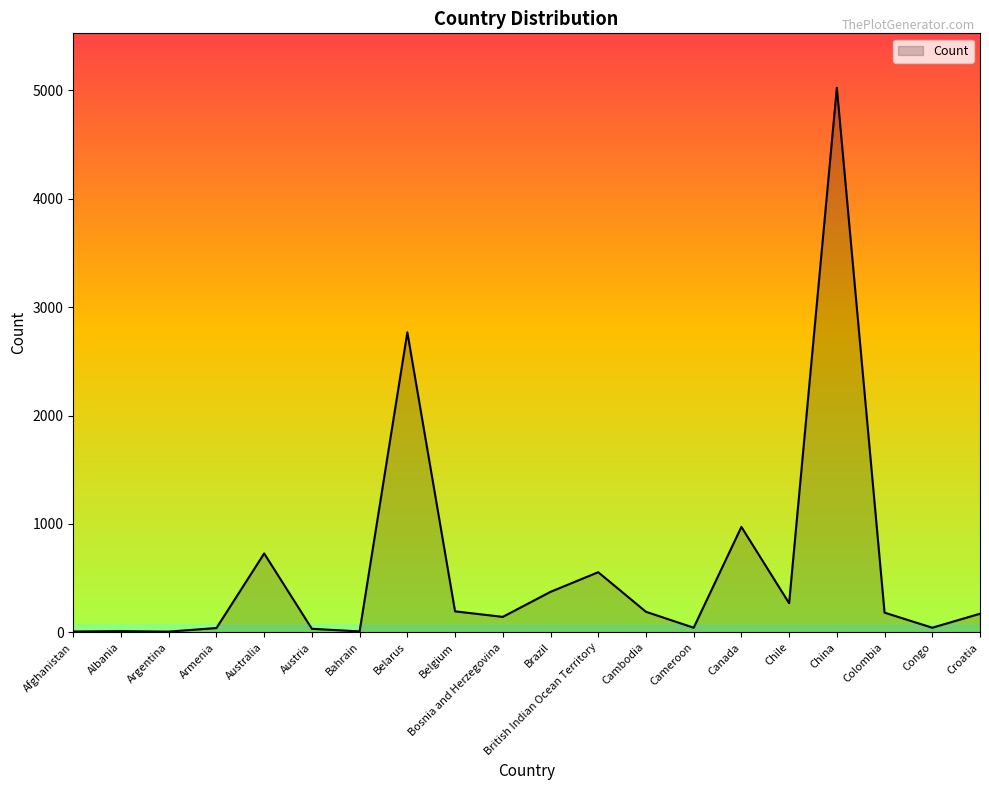

What is the ratio of the value at Armenia to the value at Austria?

1.2